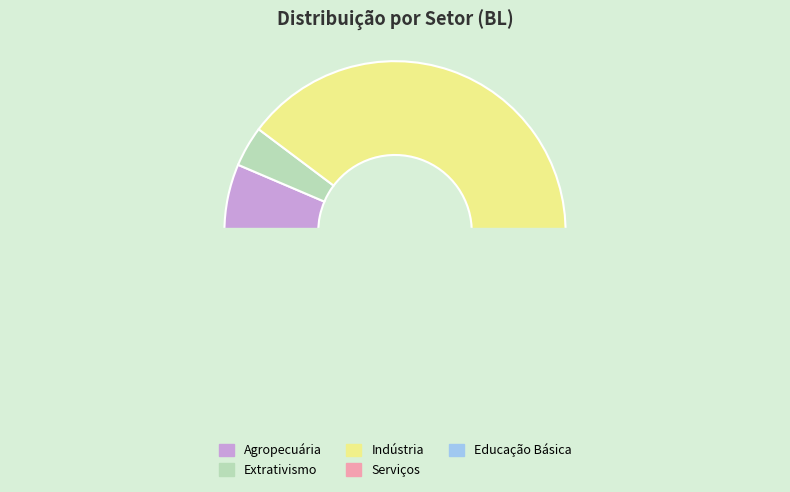

To the nearest percent, what is the combined percentage of Agropecuária and Educação Básica?

8%